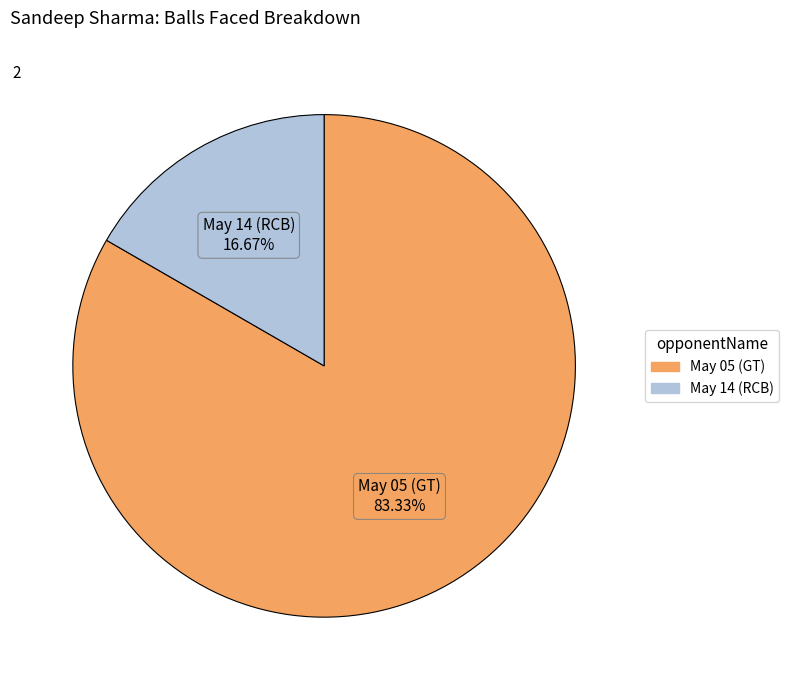

What portion of the pie excludes May 05 (GT)?

16.7%